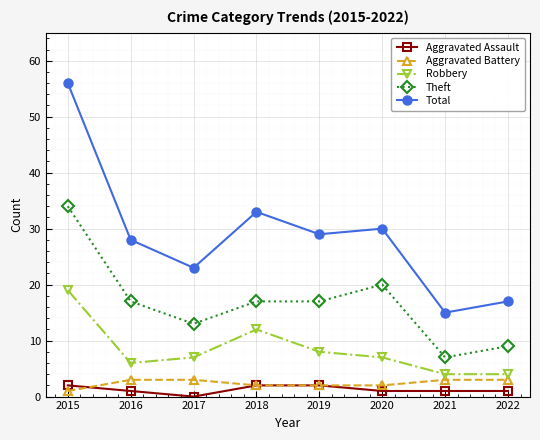

Count the number of categories in the chart.

8